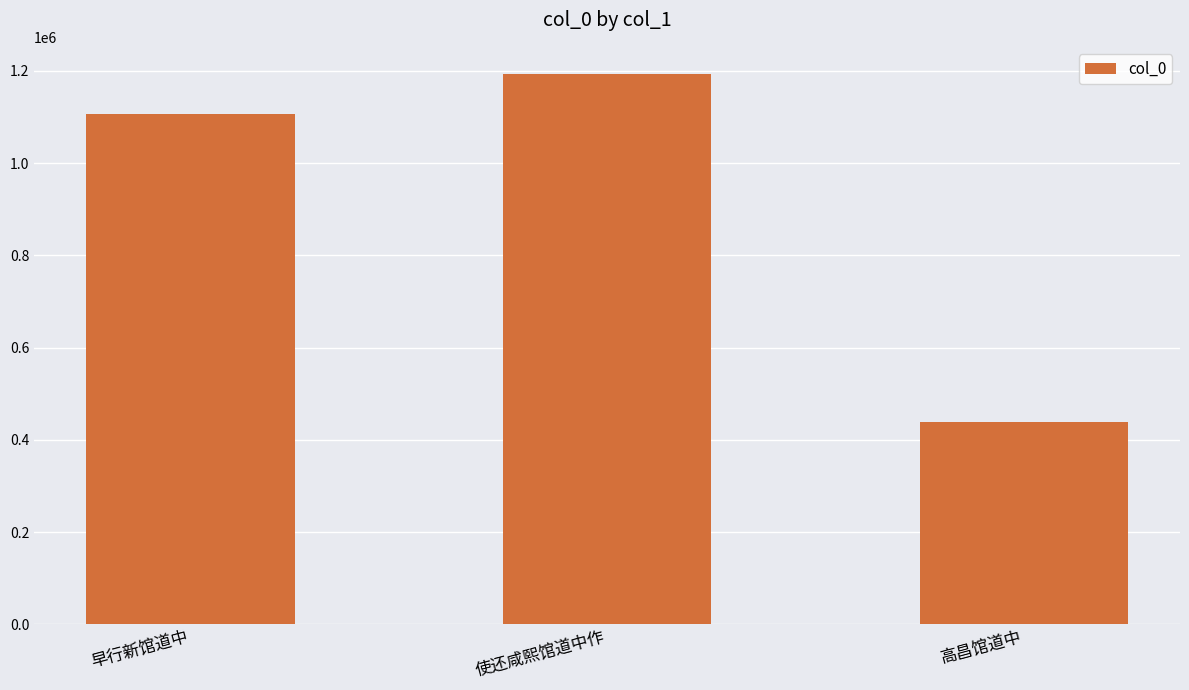

Reading right to left, list all the values displayed in this chart.

437825	1192558	1106448